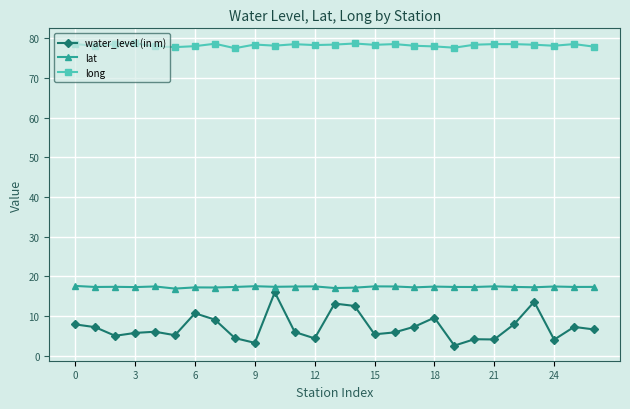

What is the greatest value displayed?

78.7